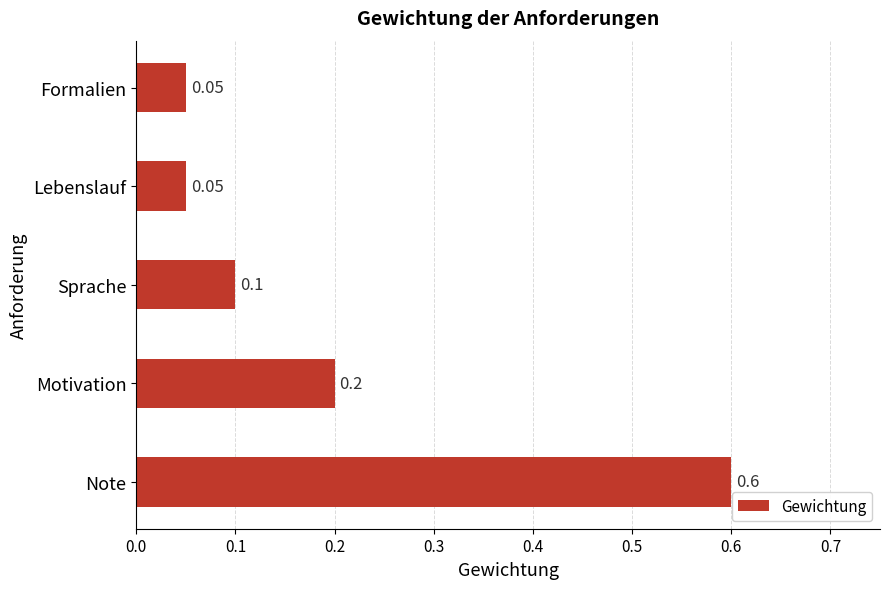

What is the difference between the values at Note and Motivation?

0.4